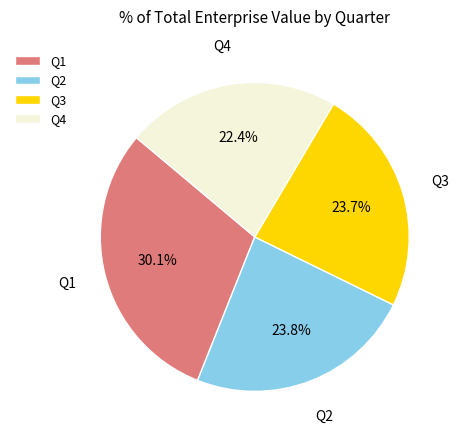

Is there a majority slice in this chart?

No